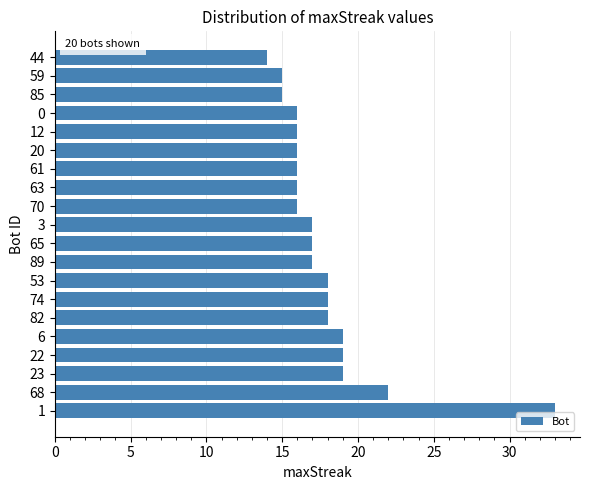

Reading top to bottom, what are all the values shown in this chart?

14	15	15	16	16	16	16	16	16	17	17	17	18	18	18	19	19	19	22	33